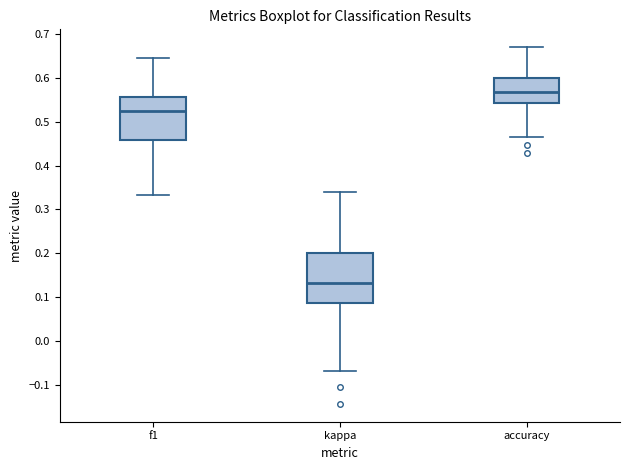

Comparing the boxes themselves (not the whiskers), which one is the tallest?

kappa